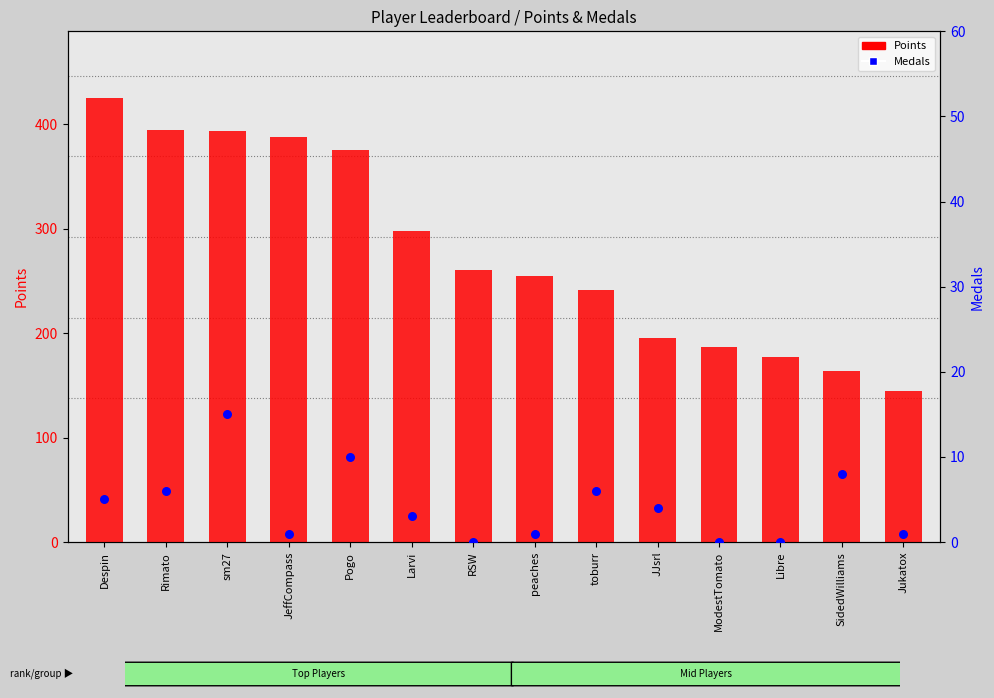

At how many categories does at least one series exceed 112?

14